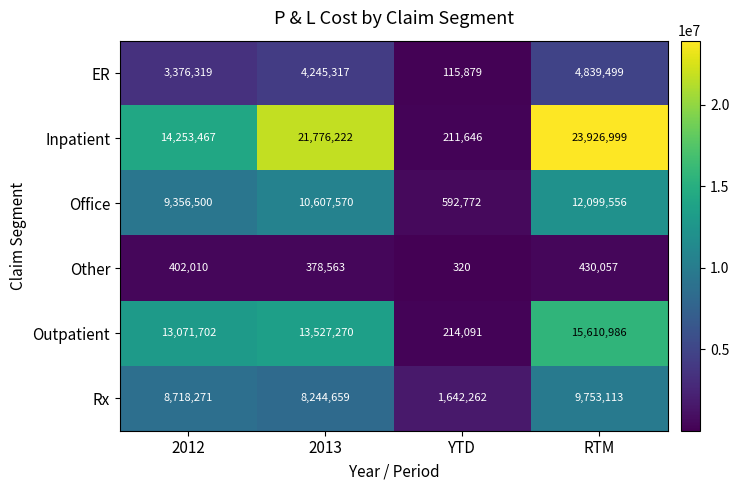

At which label does Office reach its peak?

RTM